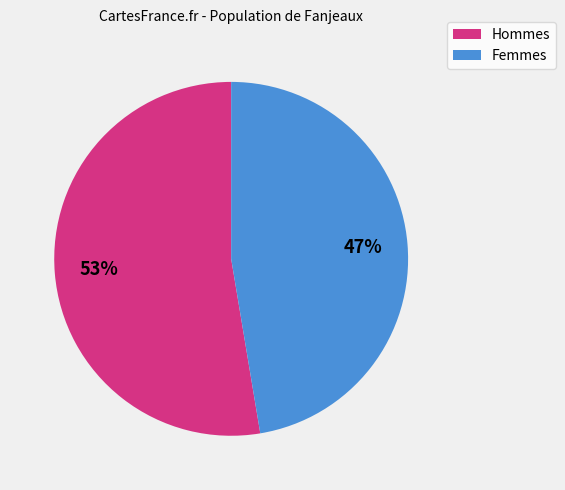

Does any single category account for the majority?

Yes